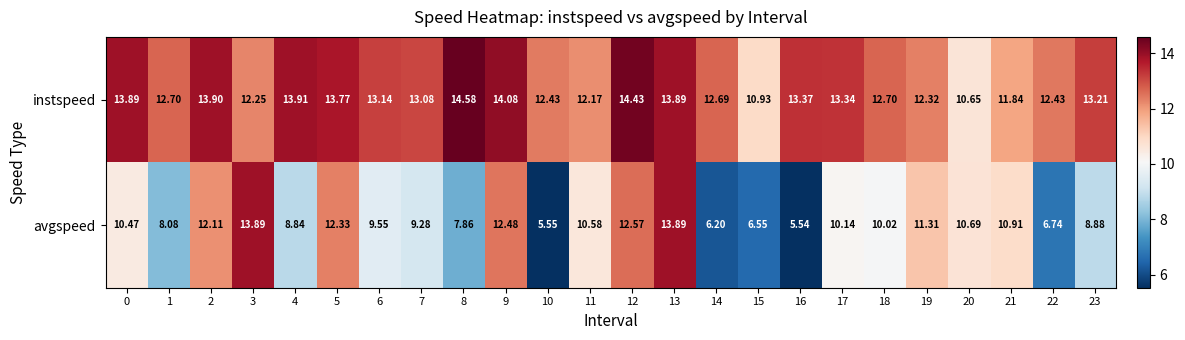

Which series has the largest range (max minus min)?

avgspeed